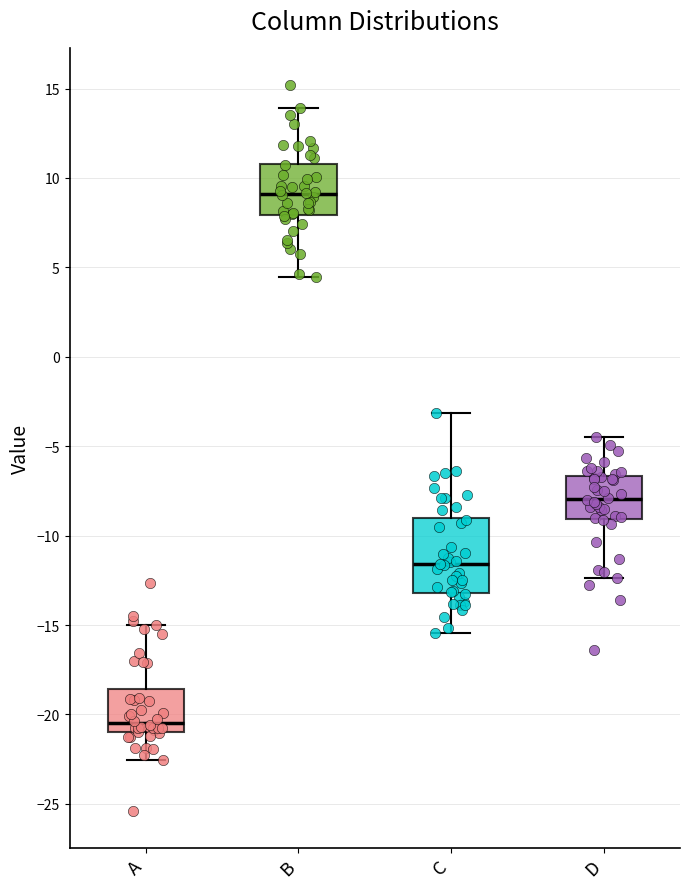

Which box's median line is the highest?

B